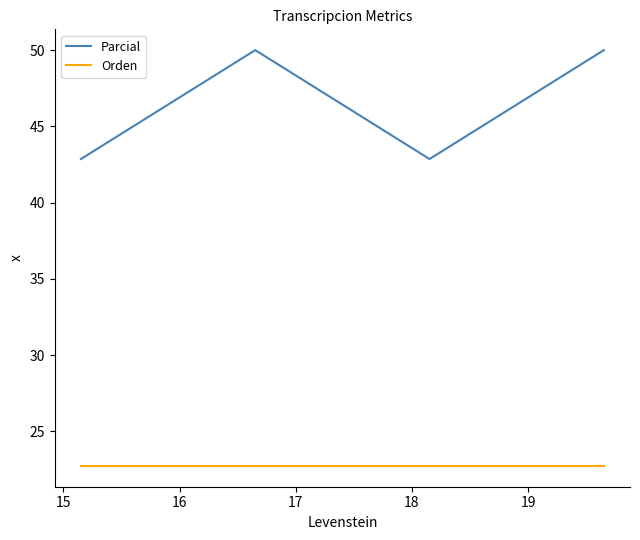

Rank the series by their average value, from highest to lowest.

Parcial, Orden